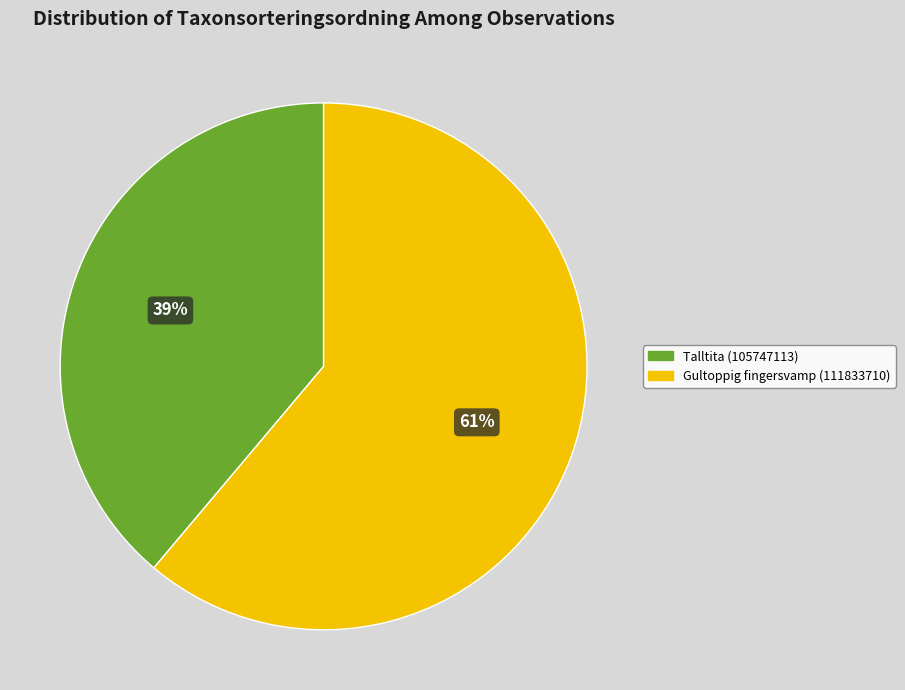

Rank the categories by value from highest to lowest.

Gultoppig fingersvamp (111833710), Talltita (105747113)